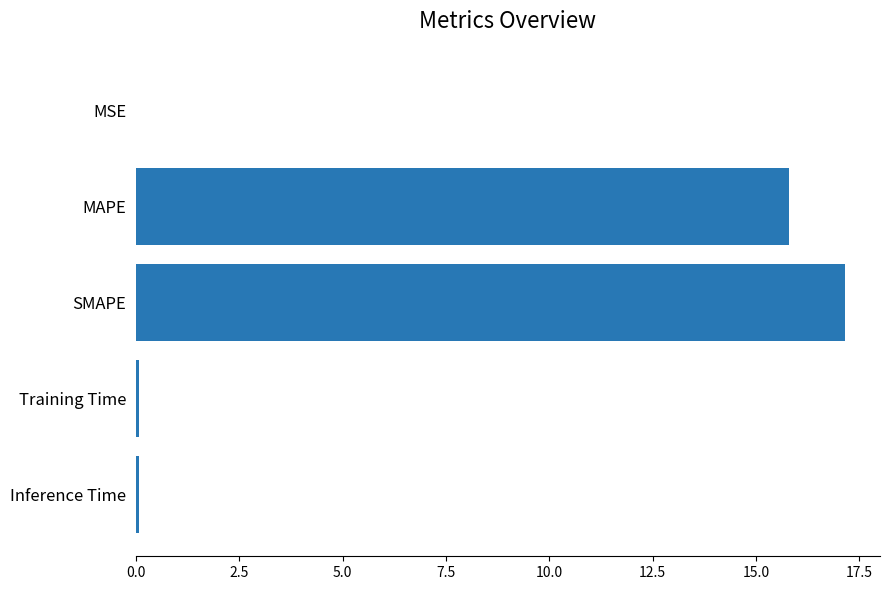

What is the sum of all values?

33.1